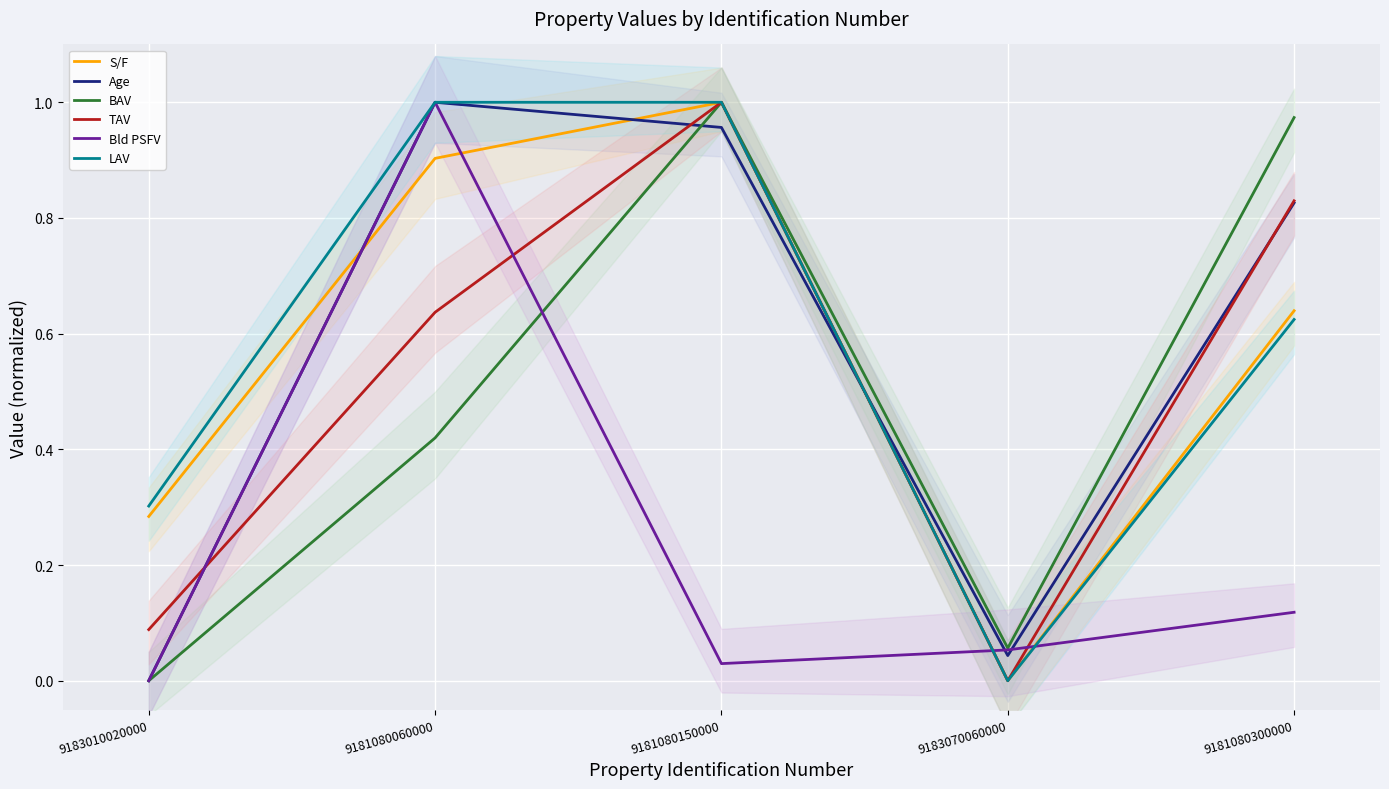

What is the difference between the maximum and minimum values in the Age series?

1.0